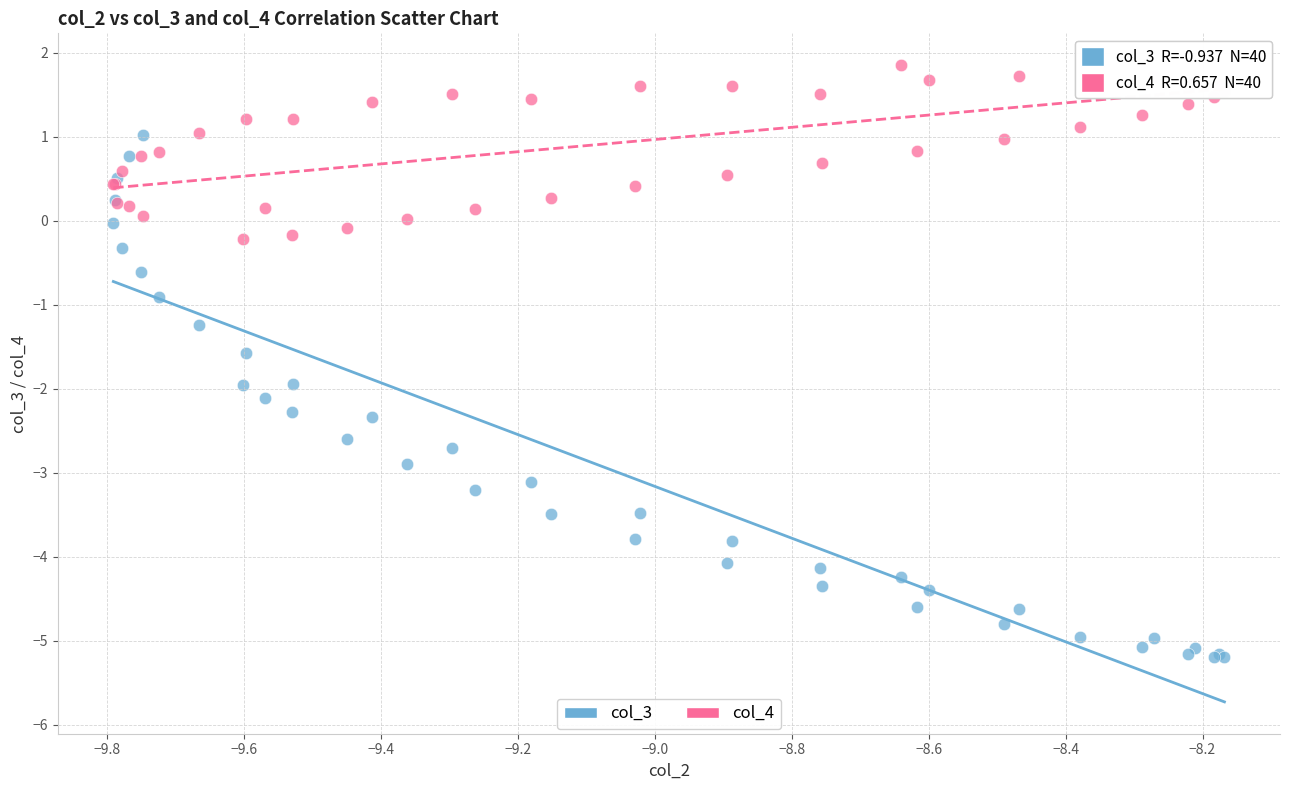

Which series has the widest spread of Y values?

col_3